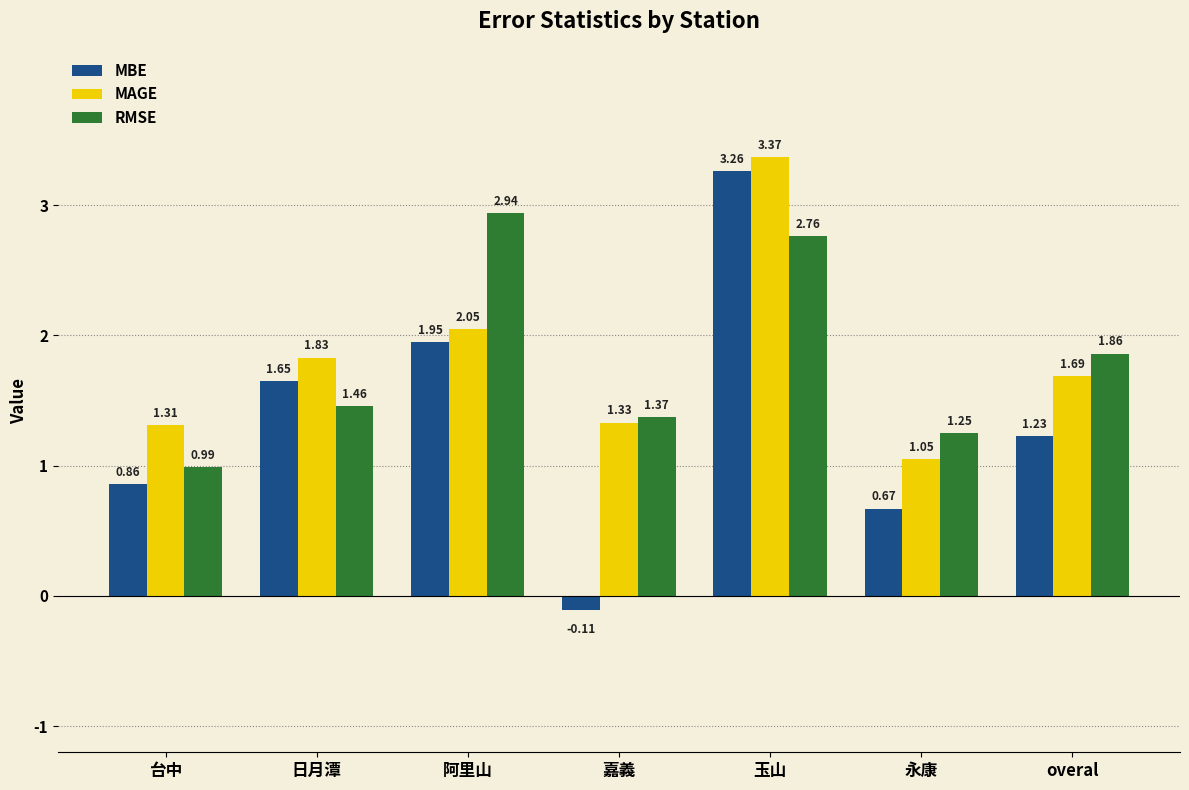

What is the difference between the highest and lowest values at 永康?

0.6